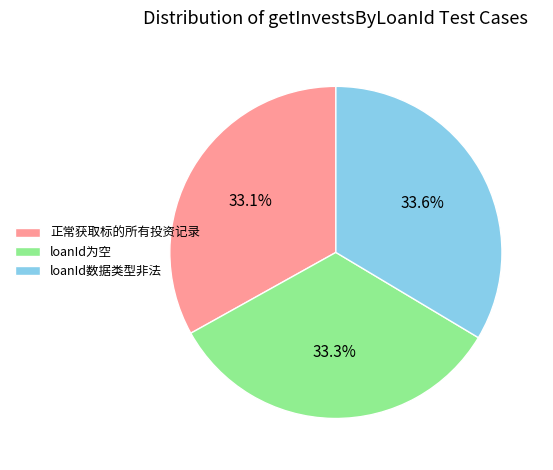

What percentage is the loanId为空 slice, to the nearest percent?

33%